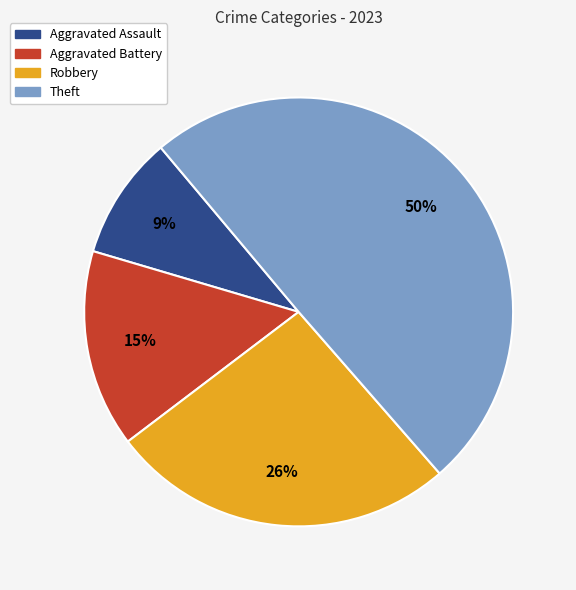

To the nearest percent, what is the difference between the Theft and Aggravated Battery slice percentages?

35%